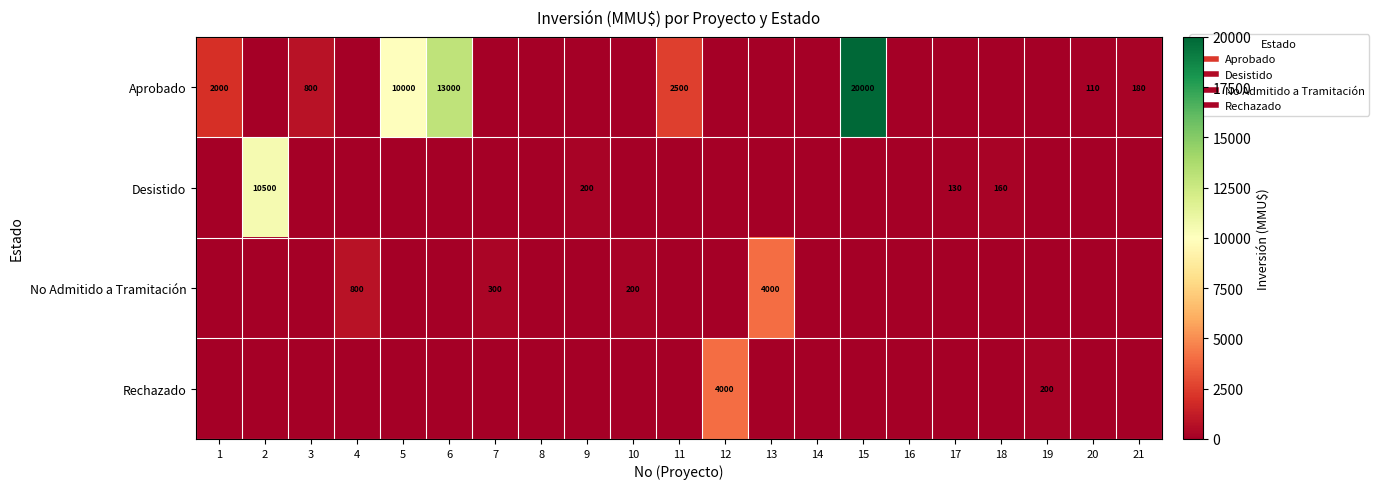

How many values in the No Admitido a Tramitación series exceed 0?

4